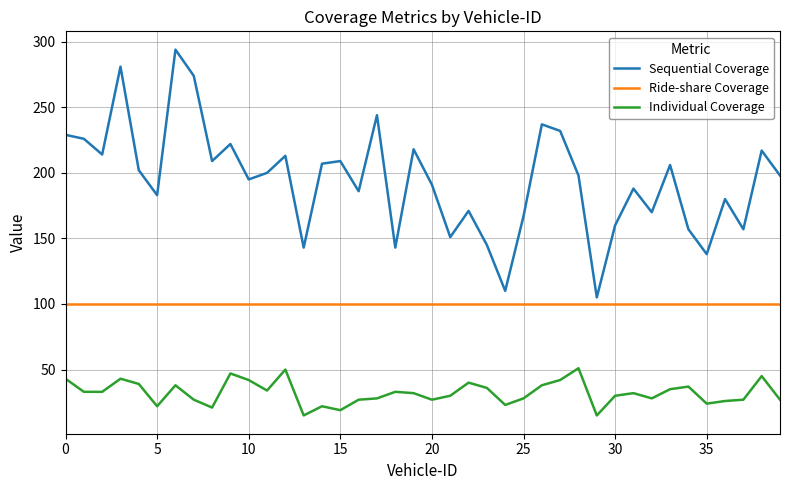

What is the difference between the second highest and second lowest values in the Sequential Coverage series?

171